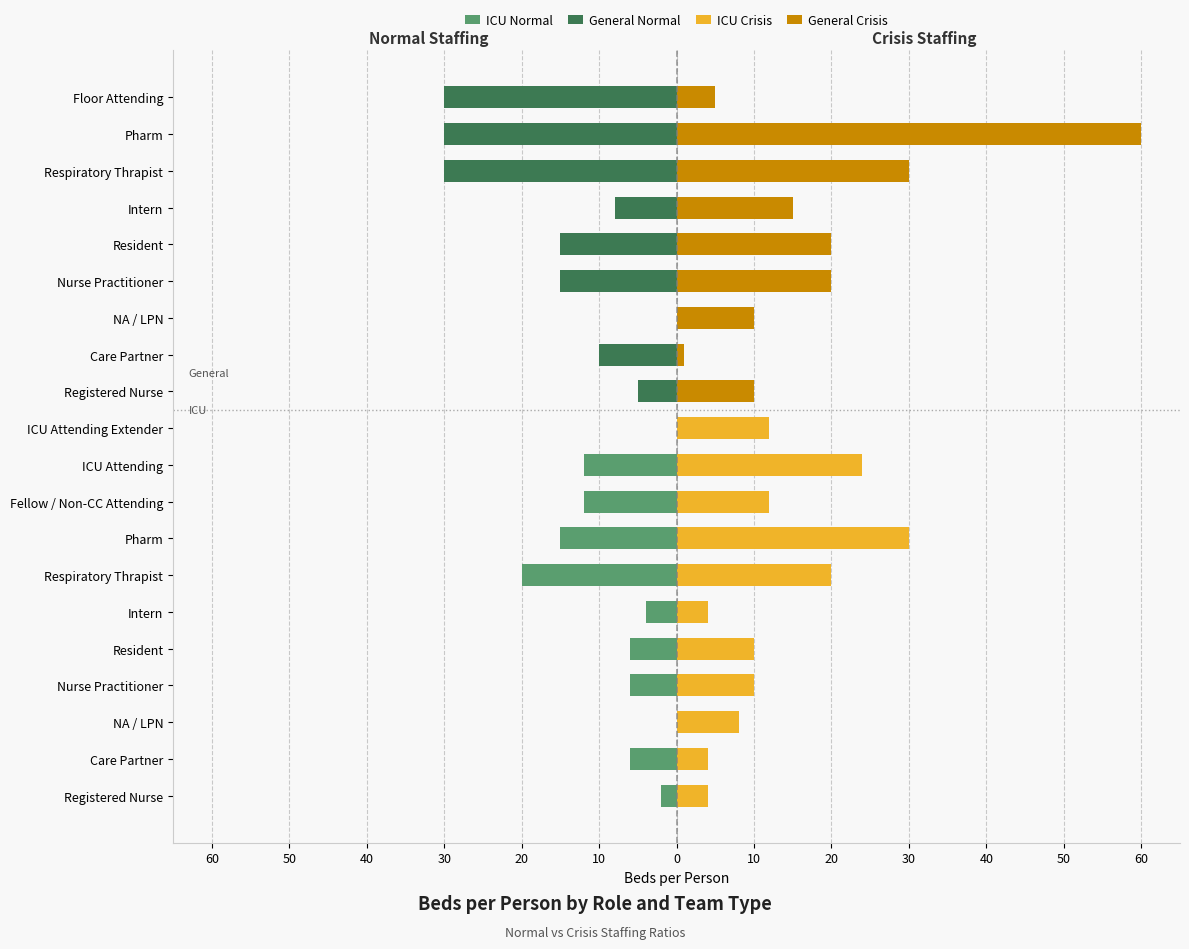

Between 10 and 60, which series saw the biggest shift?

ICU Crisis